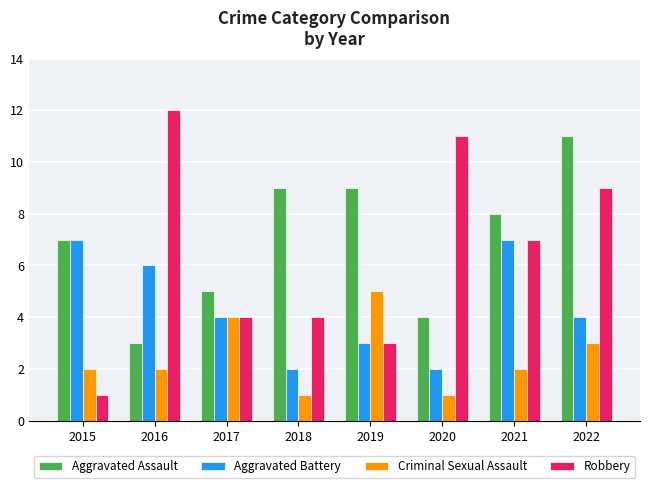

List the series in order of their peak value, lowest first.

Criminal Sexual Assault, Aggravated Battery, Aggravated Assault, Robbery